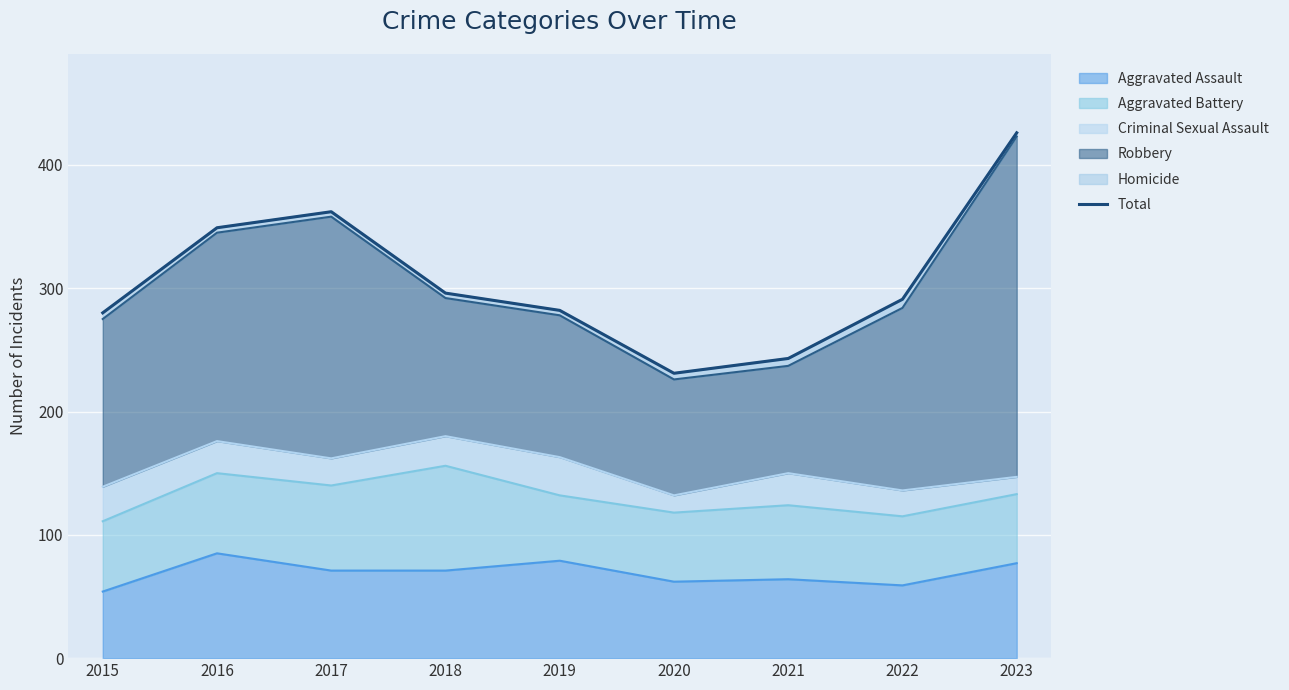

Which has a higher value, 2017 or 2019?

2017